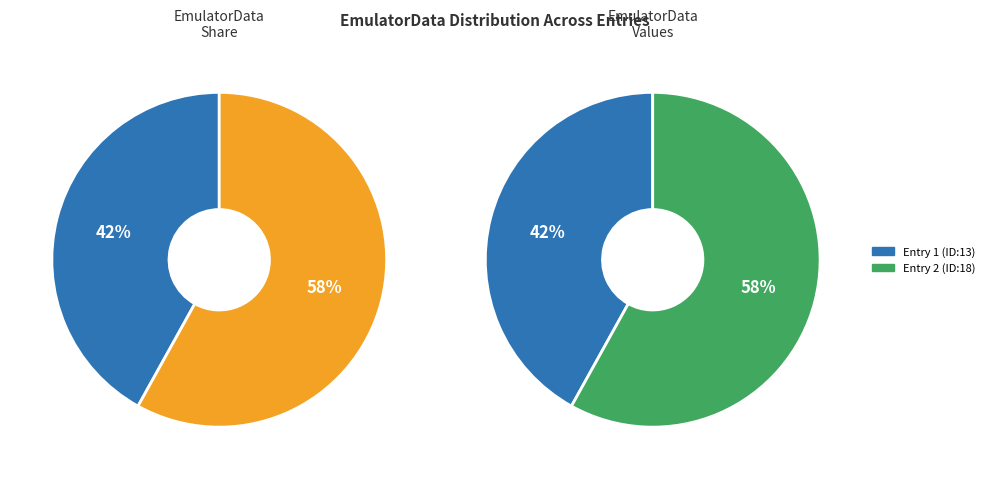

To the nearest percent, what is the difference between the Fri Aug 08 03:19:50 IST 2025 and Fri Aug 08 03:20:43 IST 2025 slice percentages?

16%